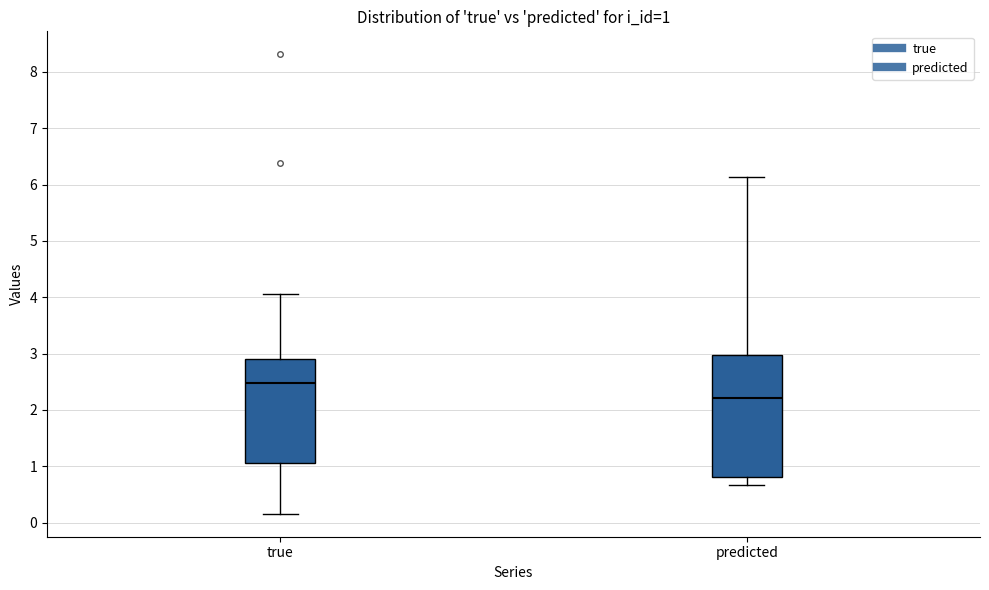

Comparing the boxes themselves (not the whiskers), which one is the tallest?

predicted